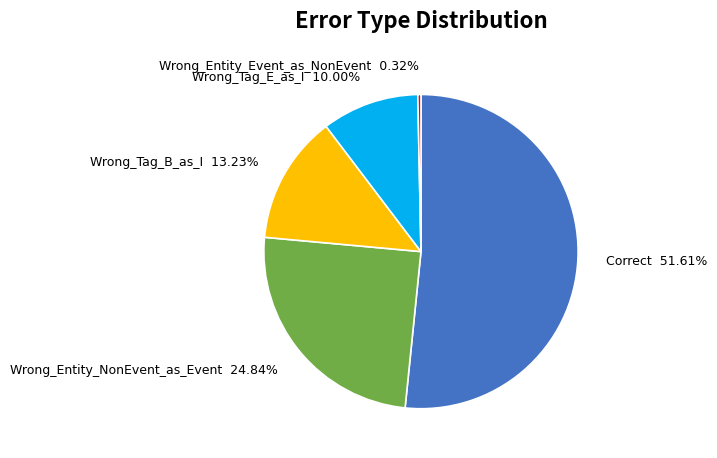

Does Correct account for over 50% of the chart?

Yes